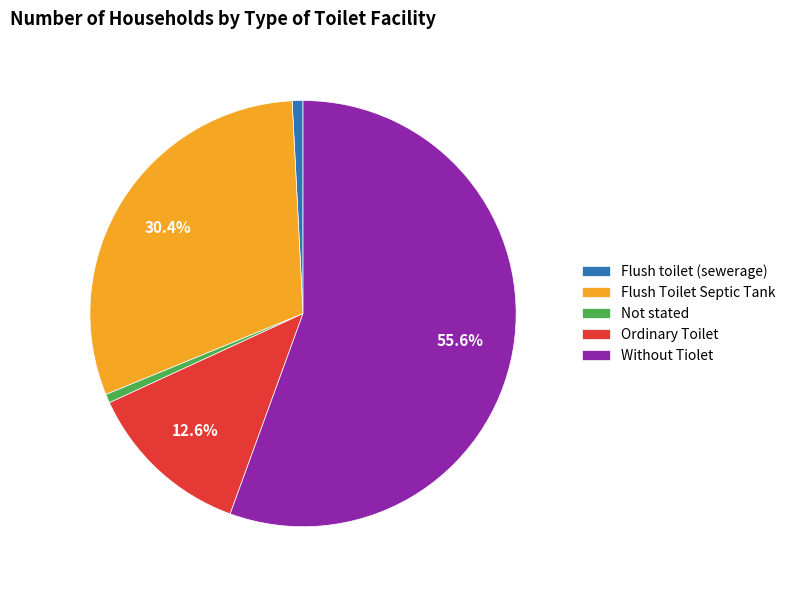

Approximately how many times larger is the value at Without Tiolet compared to Flush Toilet Septic Tank?

1.8